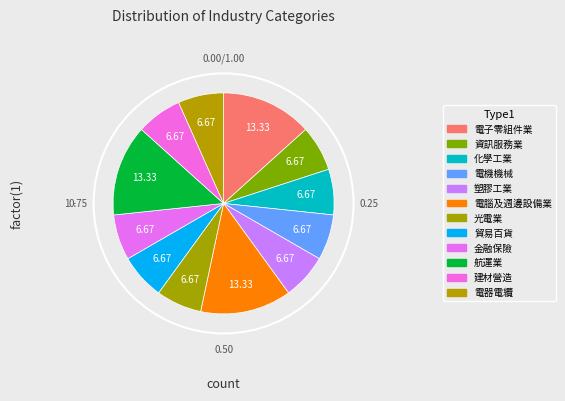

What percentage is the 航運業 slice, to the nearest percent?

13%